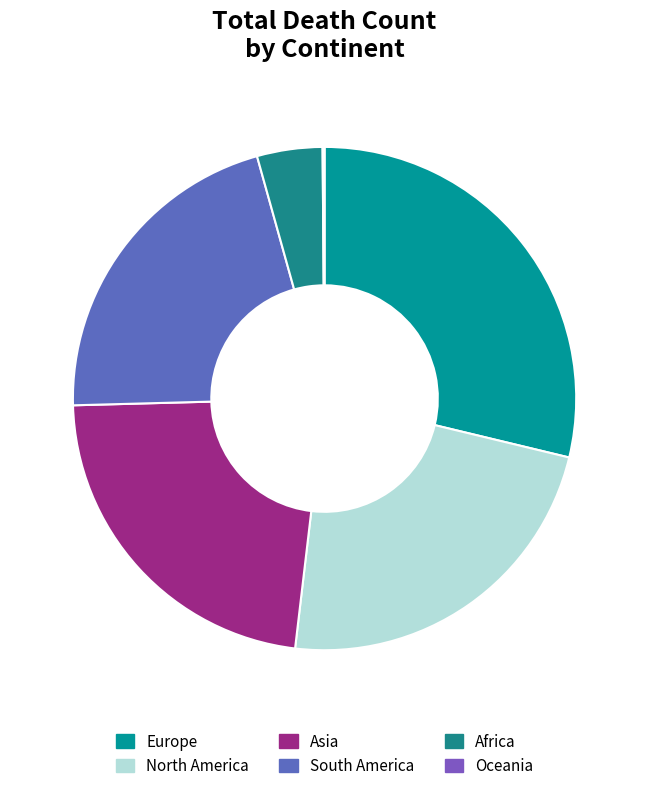

What is the ratio of the value at South America to the value at Oceania?

167.4